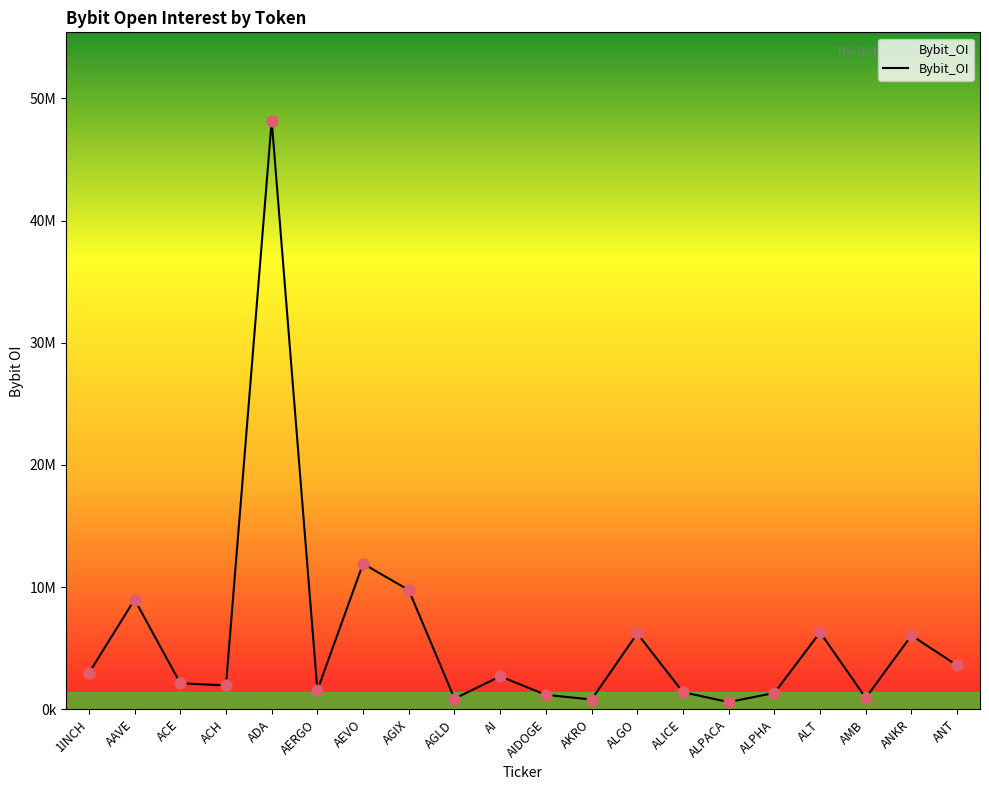

Approximately how many times larger is the value at ALICE compared to 1INCH?

0.5